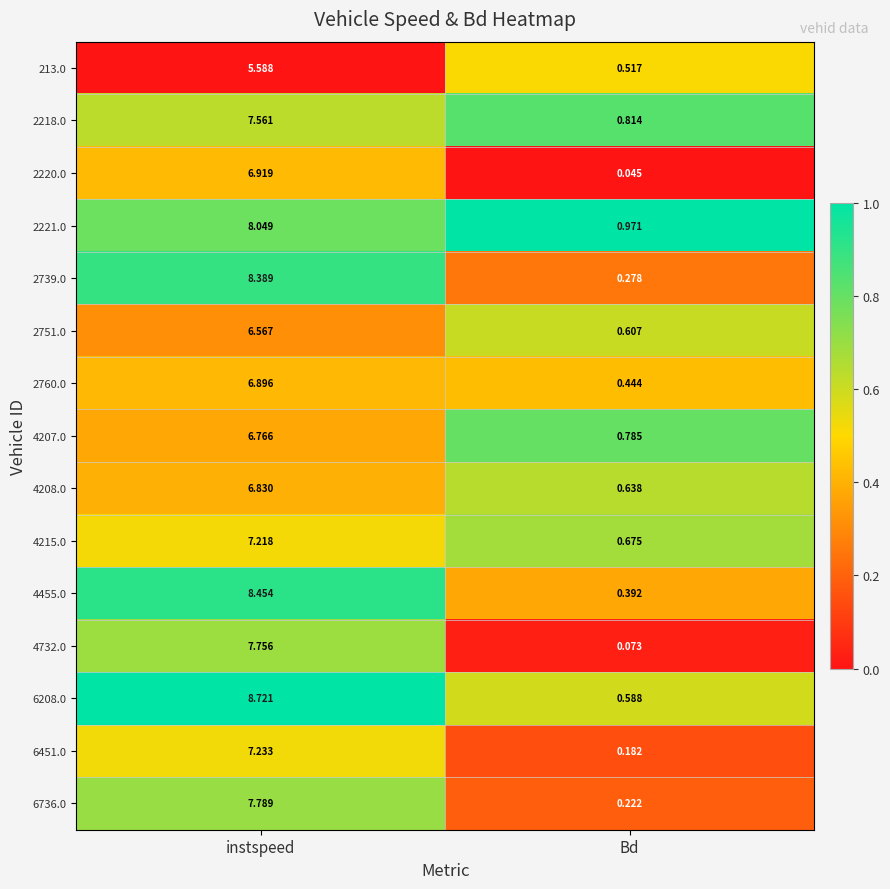

At which category does the chart reach its minimum across all series?

Bd